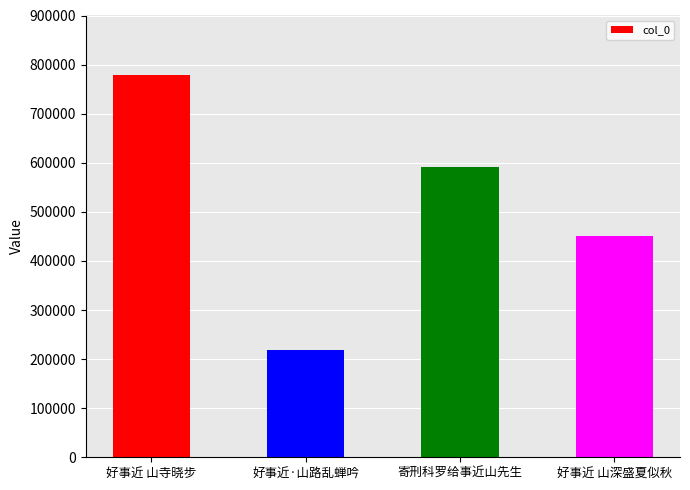

What is the value of the 4th bar from the left?

450729